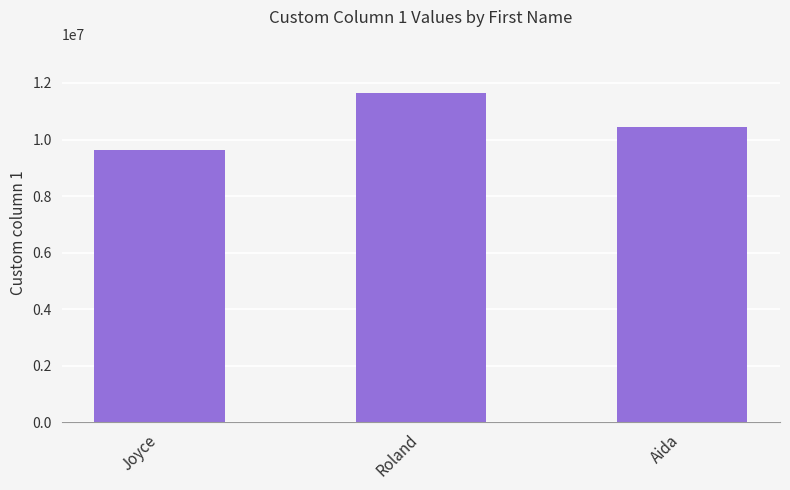

What is the difference between the maximum and second lowest values?

1176269